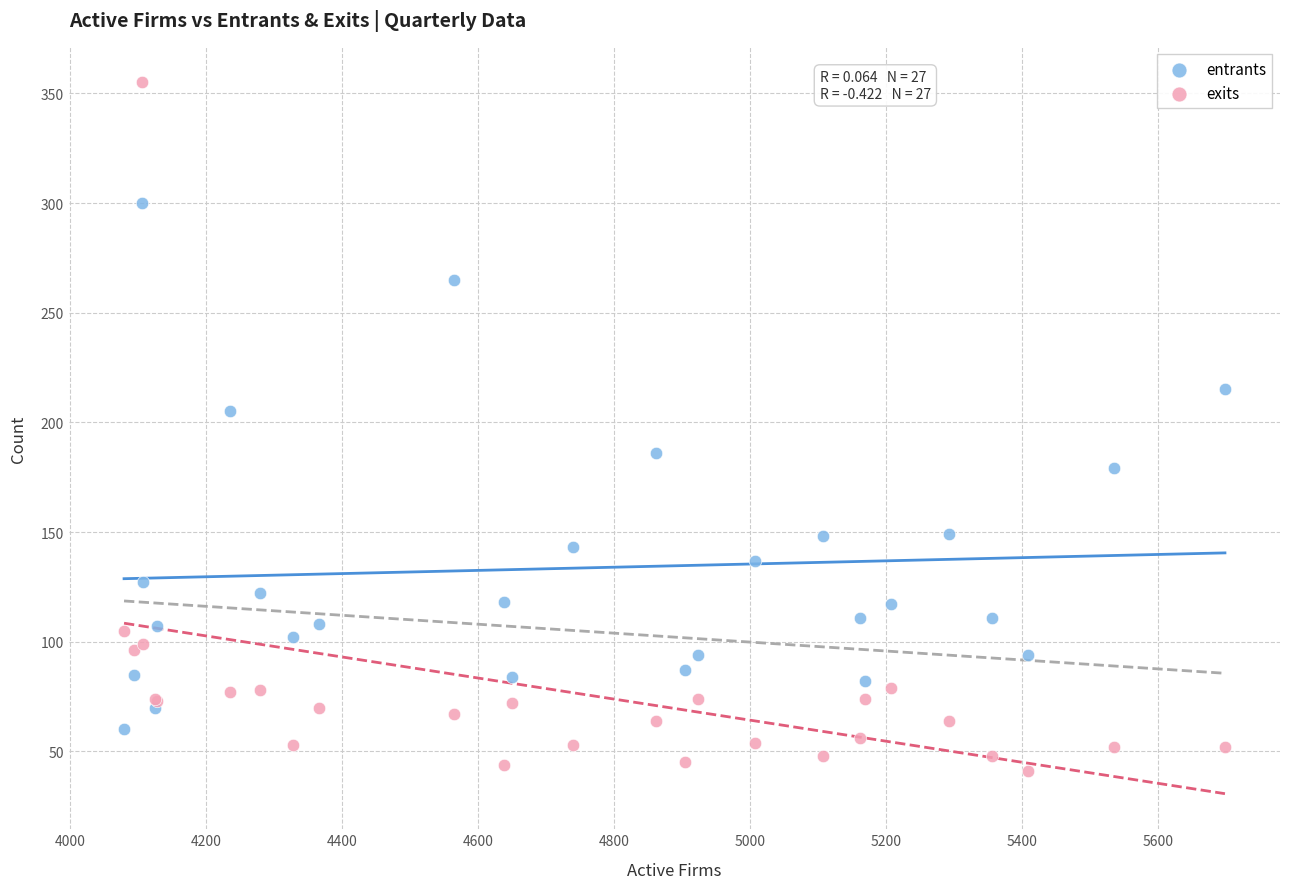

Which series has the largest Y range (max minus min)?

exits